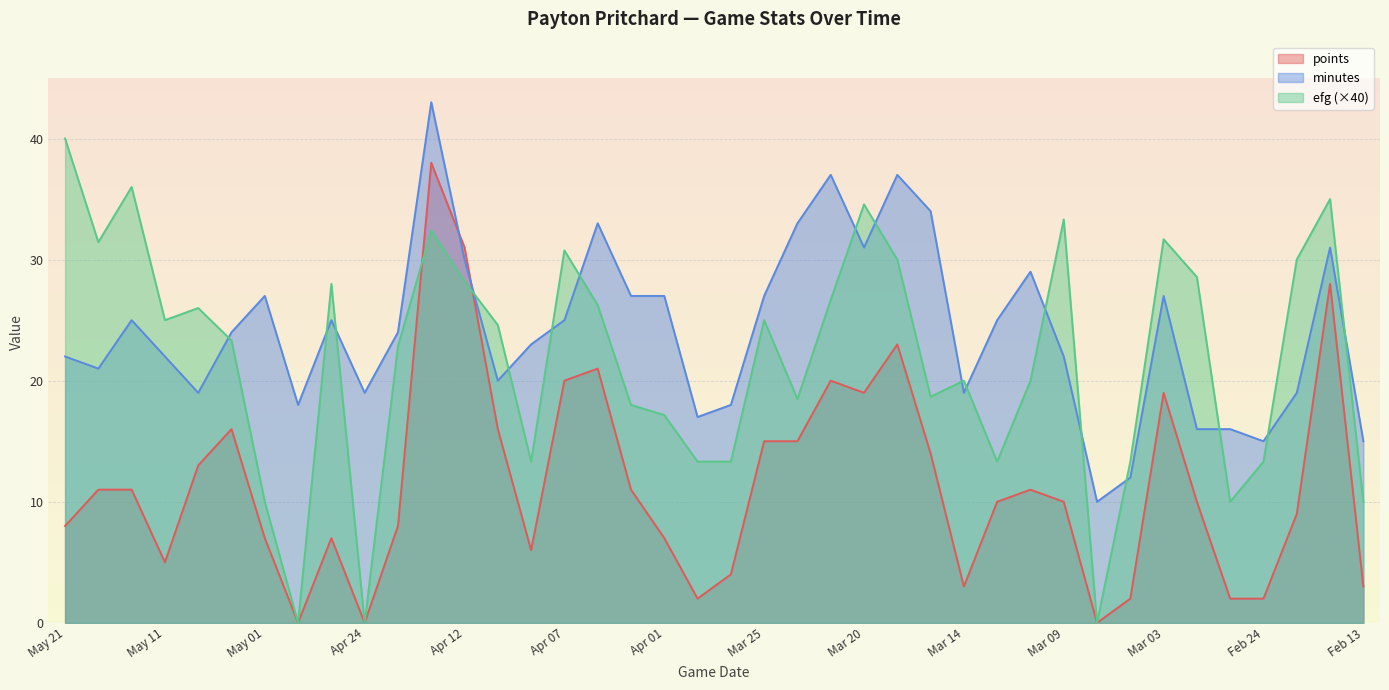

Which series has the widest spread of values?

efg (×40)